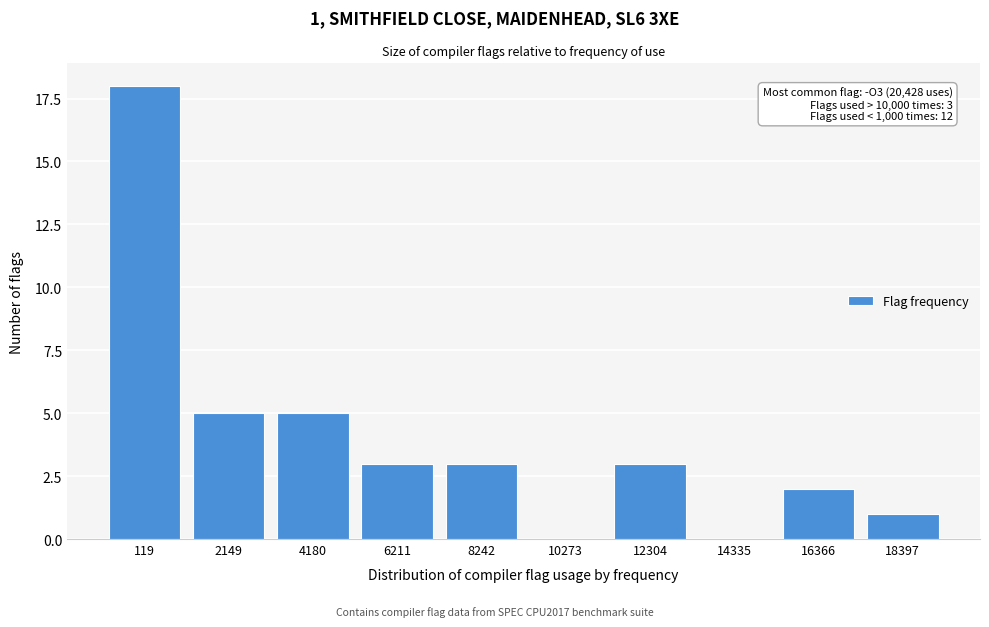

Reading left to right, what are all the values shown in this chart?

119=18	2149=5	4180=5	6211=3	8242=3	10273=0	12304=3	14335=0	16366=2	18397=1